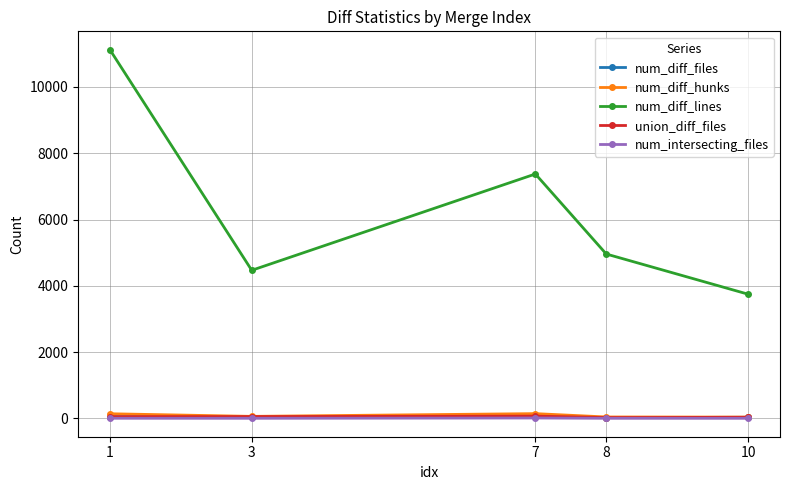

At how many categories does at least one series exceed 3975?

4